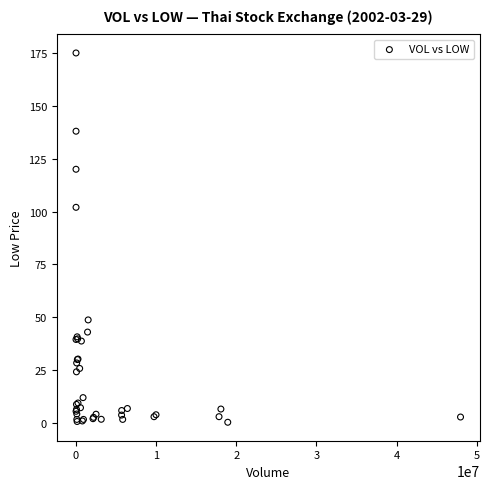

What Y value in the scatter plot is closest to 87?

102.0